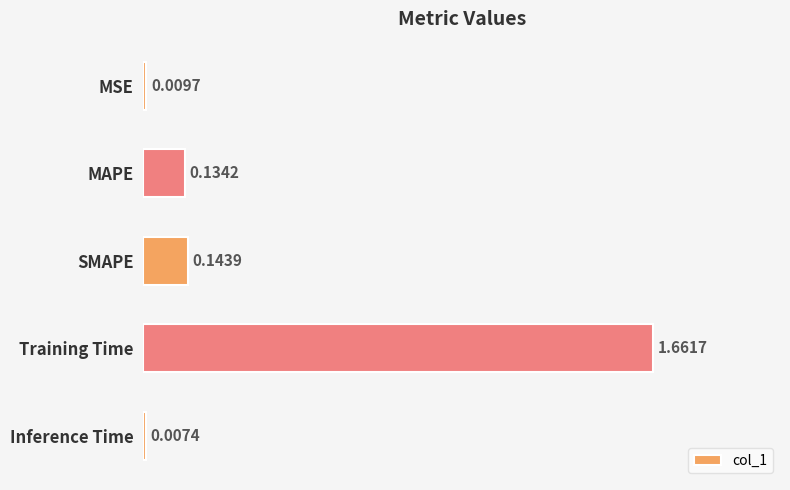

Which category has the lowest value across all series?

Inference Time